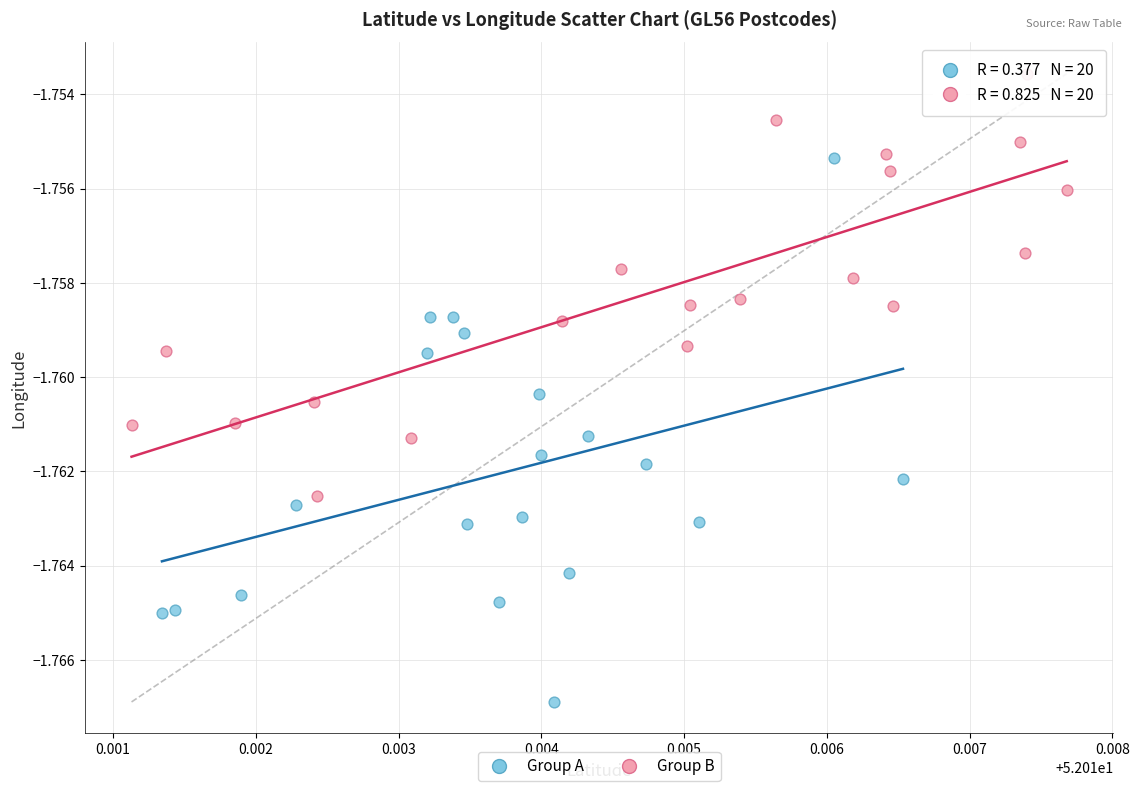

Which series contains the lowest Y value?

Group A